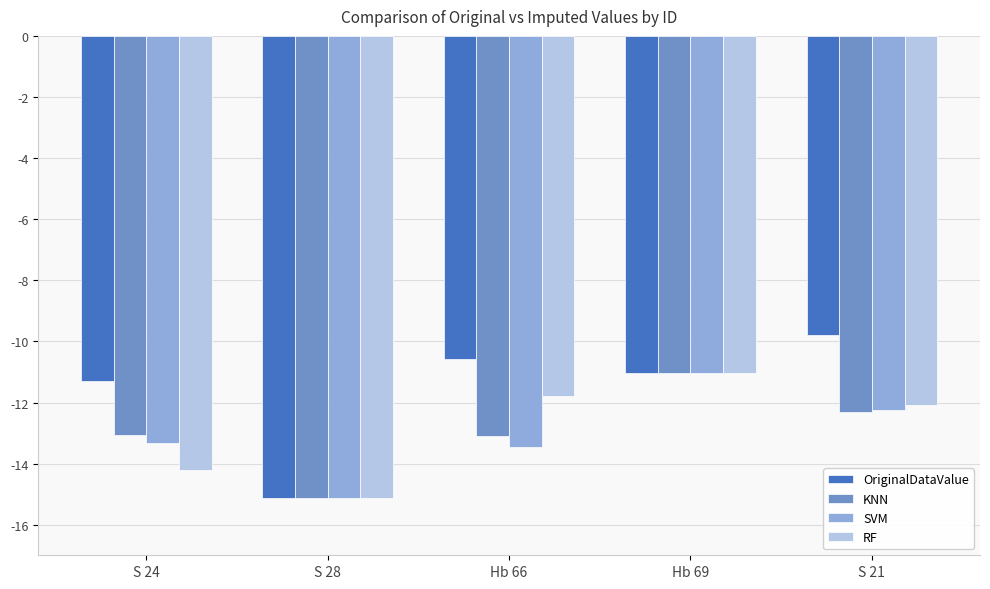

What is the average value of the KNN series?

-12.9